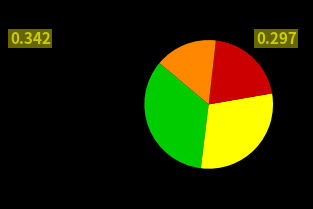

Is there any slice that represents more than half of the pie?

No